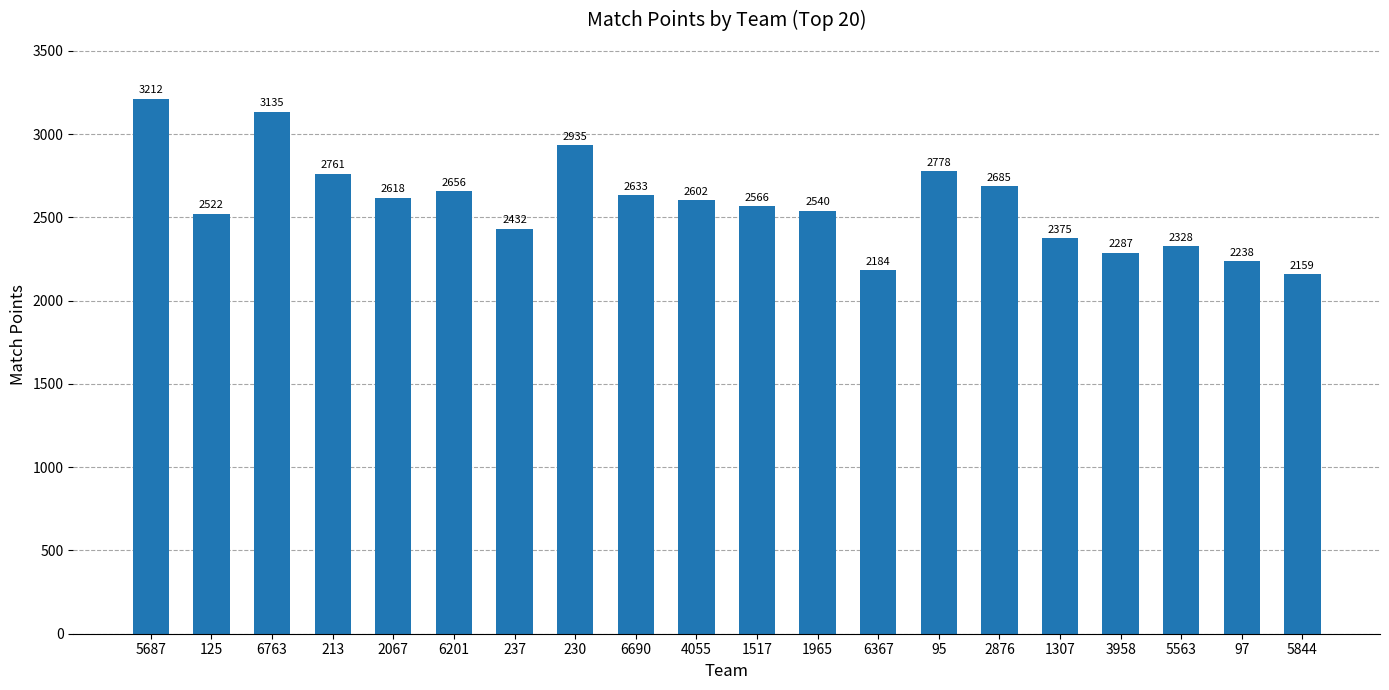

What is the sum of the values at 213 and 6367?

4945